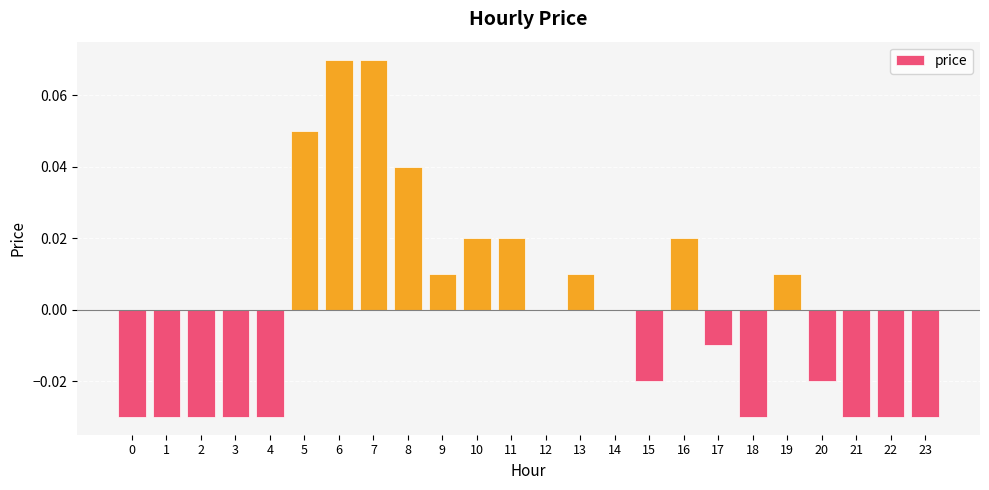

At which label does the data first exceed 0?

5